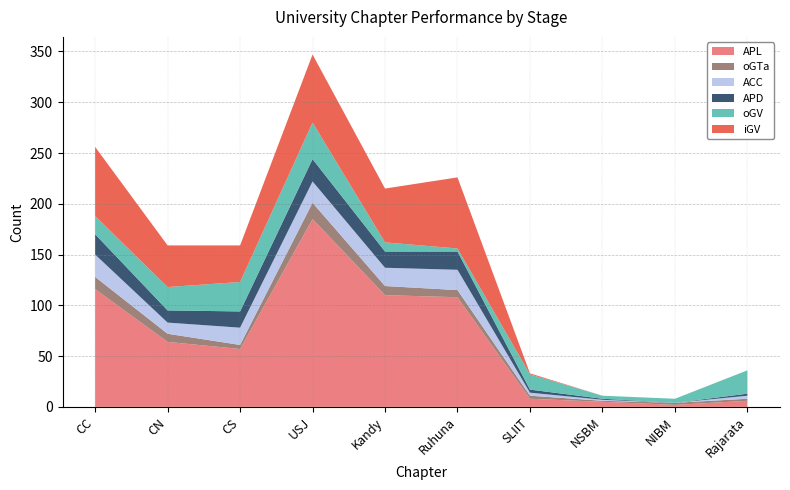

Reading right to left, what are all the values shown in this chart?

APL: Rajarata=6	NIBM=2	NSBM=5	SLIIT=8	Ruhuna=108	Kandy=110	USJ=185	CS=57	CN=64	CC=116
oGTa: Rajarata=2	NIBM=2	NSBM=1	SLIIT=3	Ruhuna=7	Kandy=9	USJ=16	CS=4	CN=8	CC=12
ACC: Rajarata=3	NIBM=0	NSBM=1	SLIIT=3	Ruhuna=20	Kandy=18	USJ=21	CS=17	CN=11	CC=22
APD: Rajarata=2	NIBM=0	NSBM=1	SLIIT=3	Ruhuna=18	Kandy=16	USJ=22	CS=16	CN=12	CC=20
oGV: Rajarata=23	NIBM=4	NSBM=3	SLIIT=15	Ruhuna=3	Kandy=9	USJ=36	CS=29	CN=23	CC=18
iGV: Rajarata=0	NIBM=0	NSBM=0	SLIIT=1	Ruhuna=70	Kandy=53	USJ=67	CS=36	CN=41	CC=68